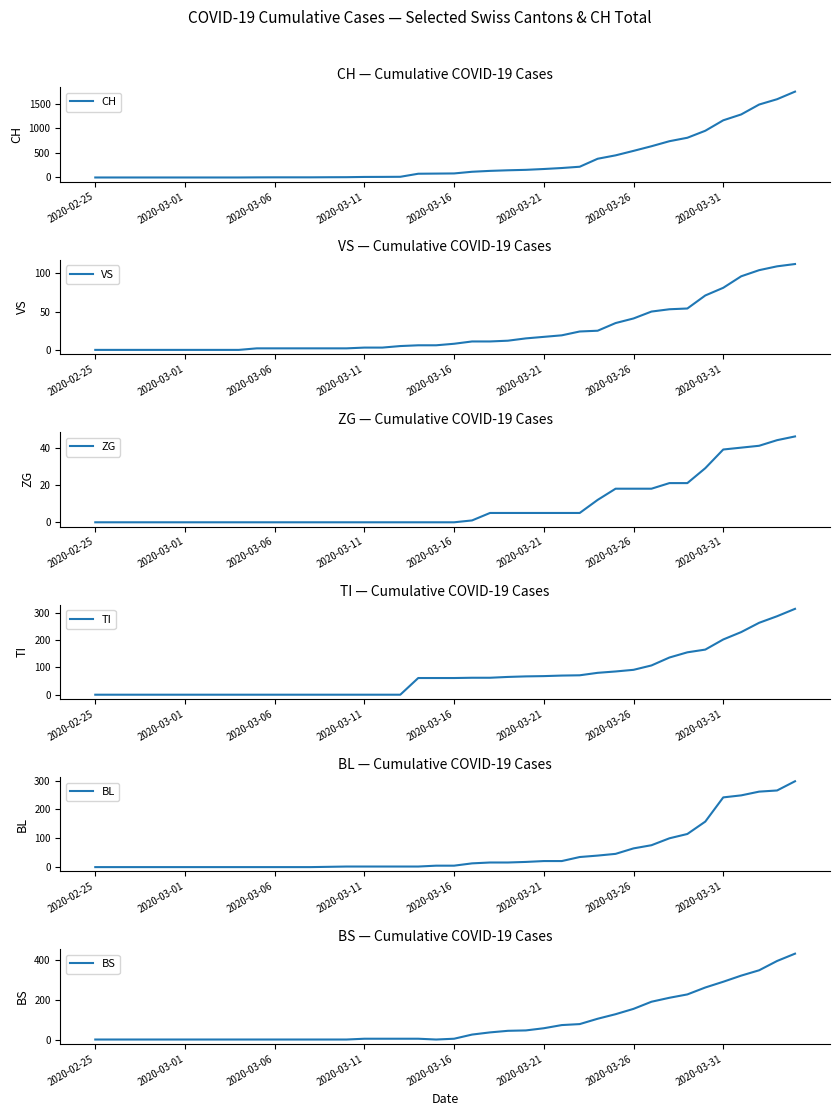

What is the highest value of the CH series?

1742